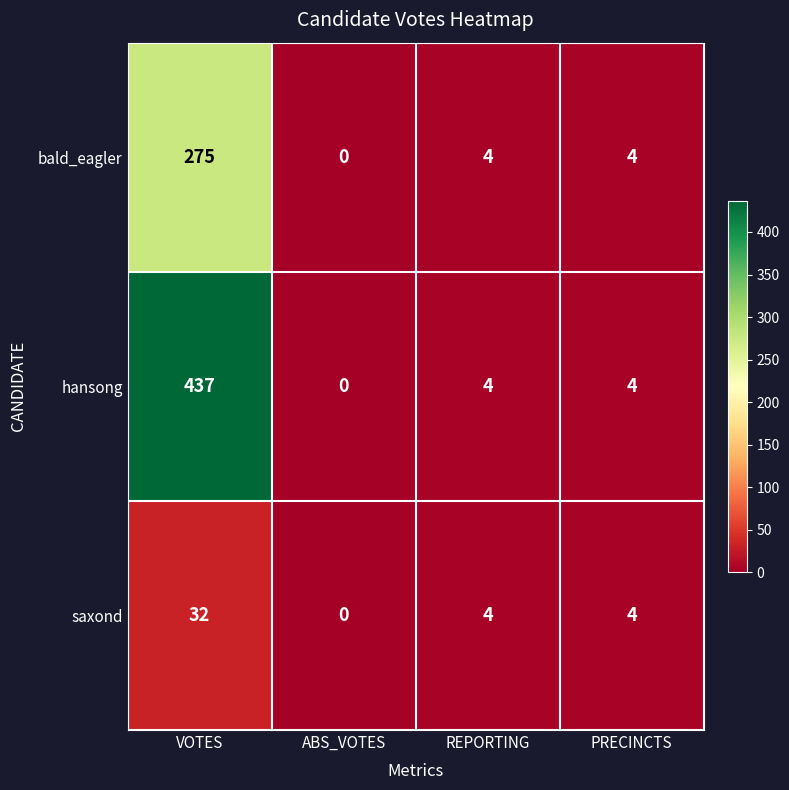

Which category has the highest value in the saxond series?

VOTES